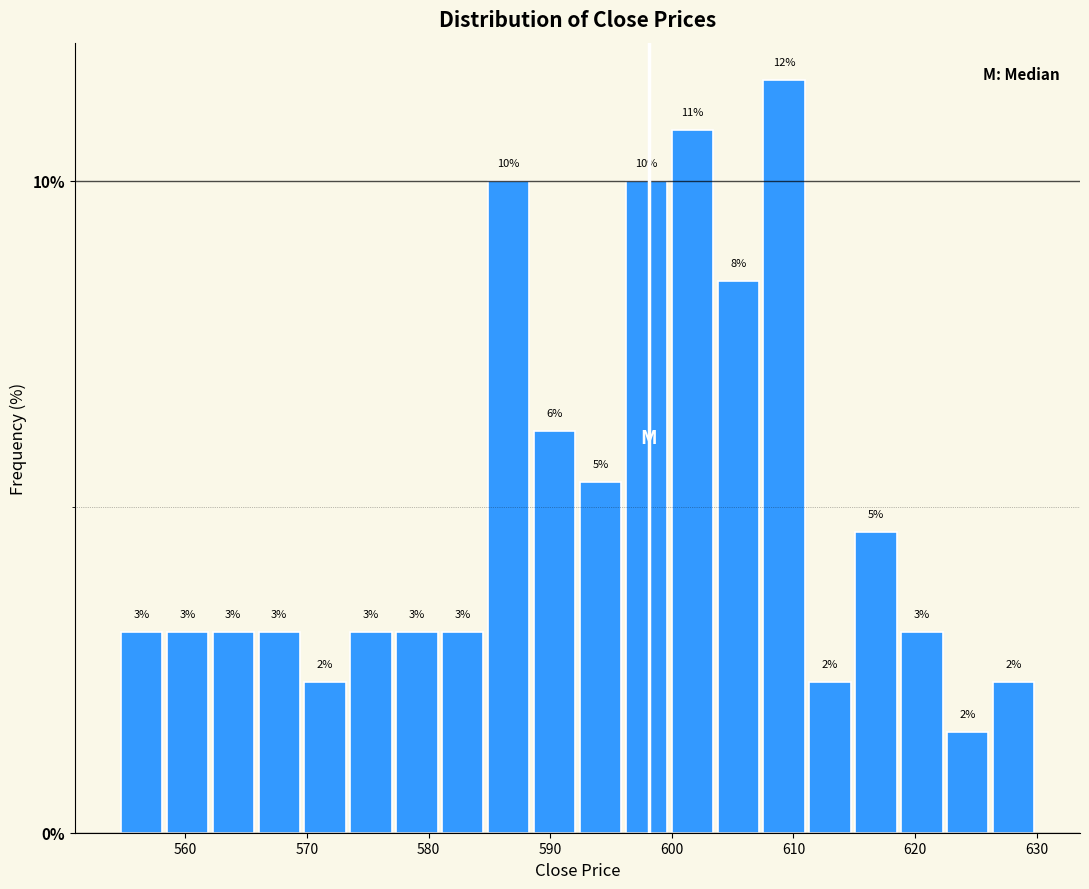

Around what value on the x-axis is the tallest bar? Give the approximate position of its centre, as read against the axis.

609